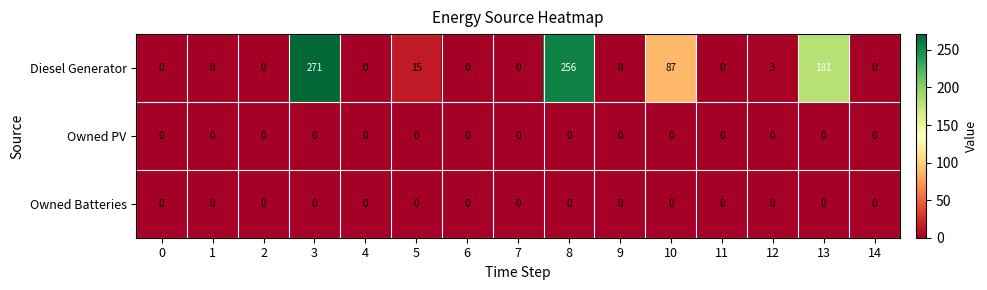

Is it true that Diesel Generator equals 370 at 3?

False